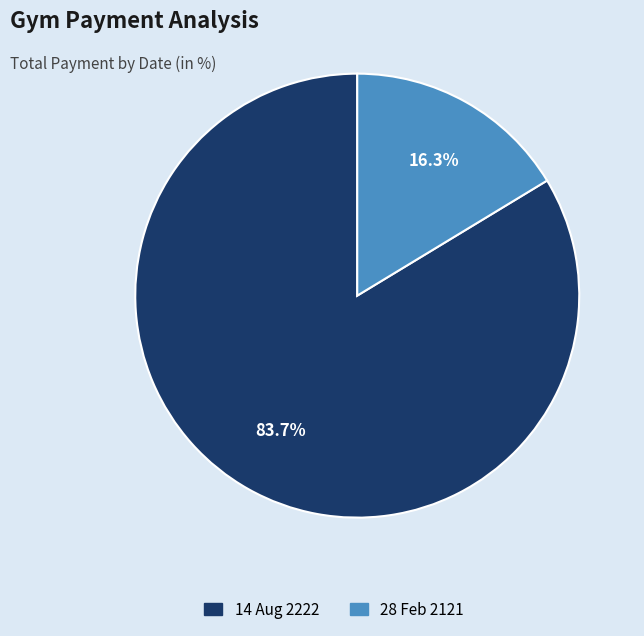

What is the total percentage of 28 Feb 2121 and 14 Aug 2222?

100.0%